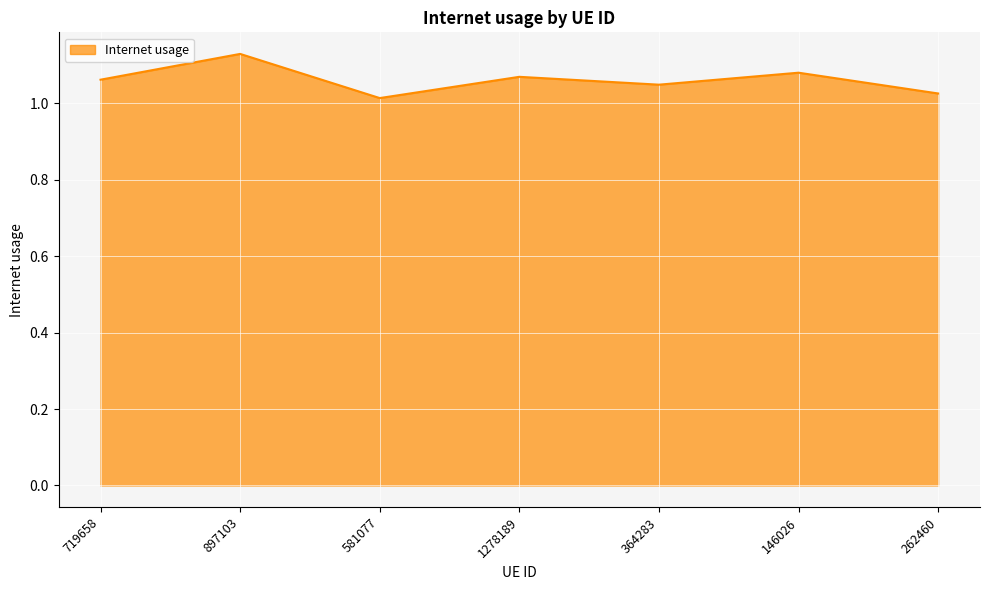

Is it true that the value at 1278189 is 1.7?

False